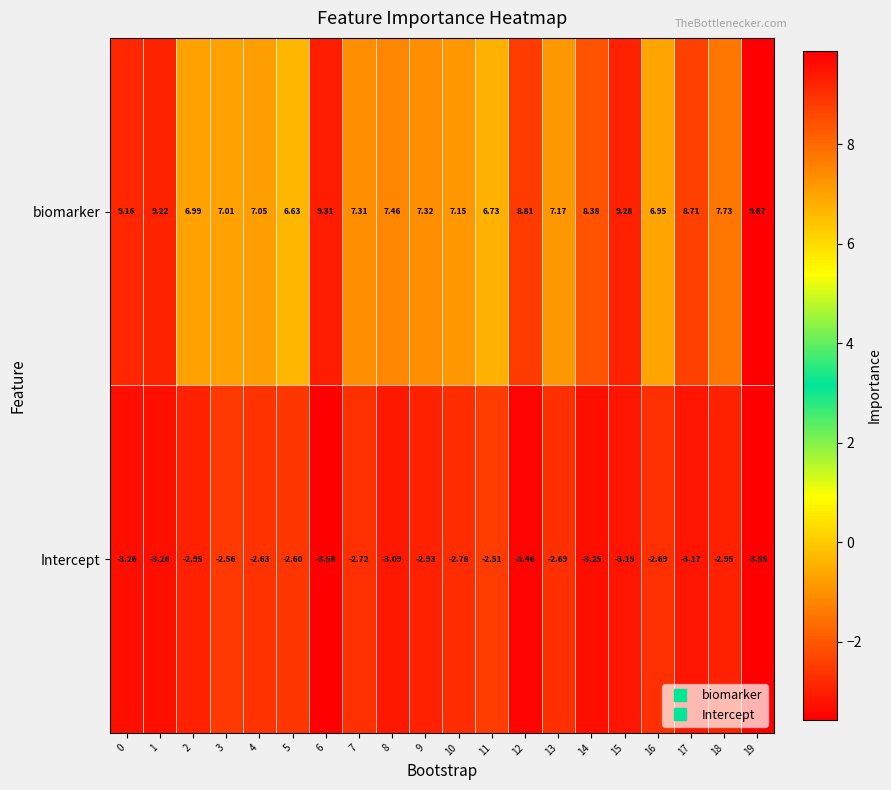

Which series has the largest range (max minus min)?

biomarker